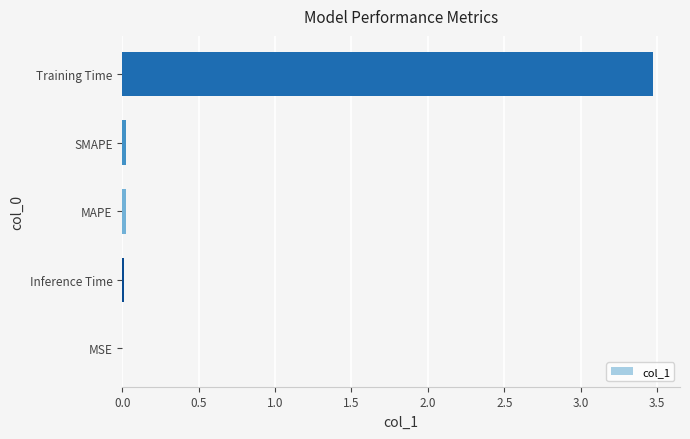

What is the sum of all values?

3.5